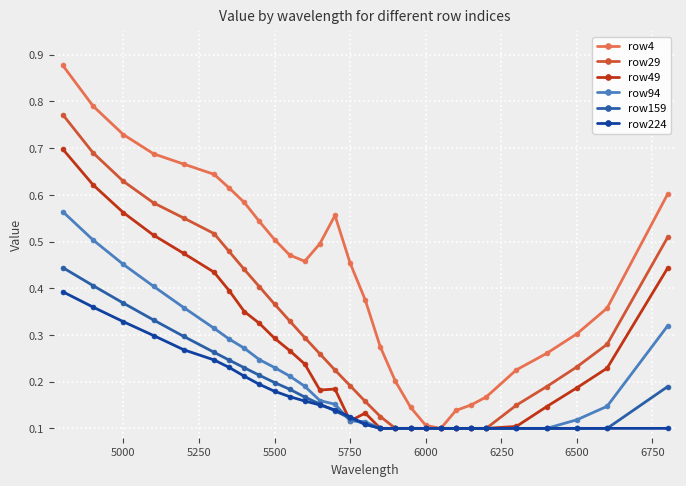

List the series in order of their peak value, highest first.

row4, row29, row49, row94, row159, row224